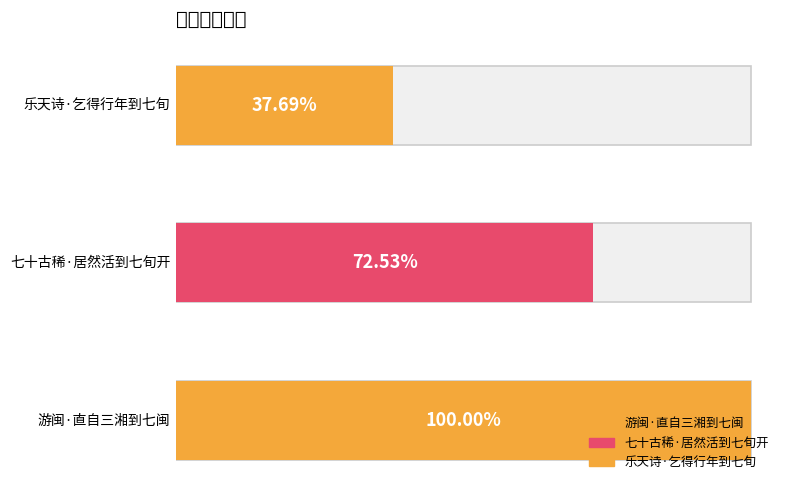

At which category does the chart reach its peak across all series?

游闽·直自三湘到七闽